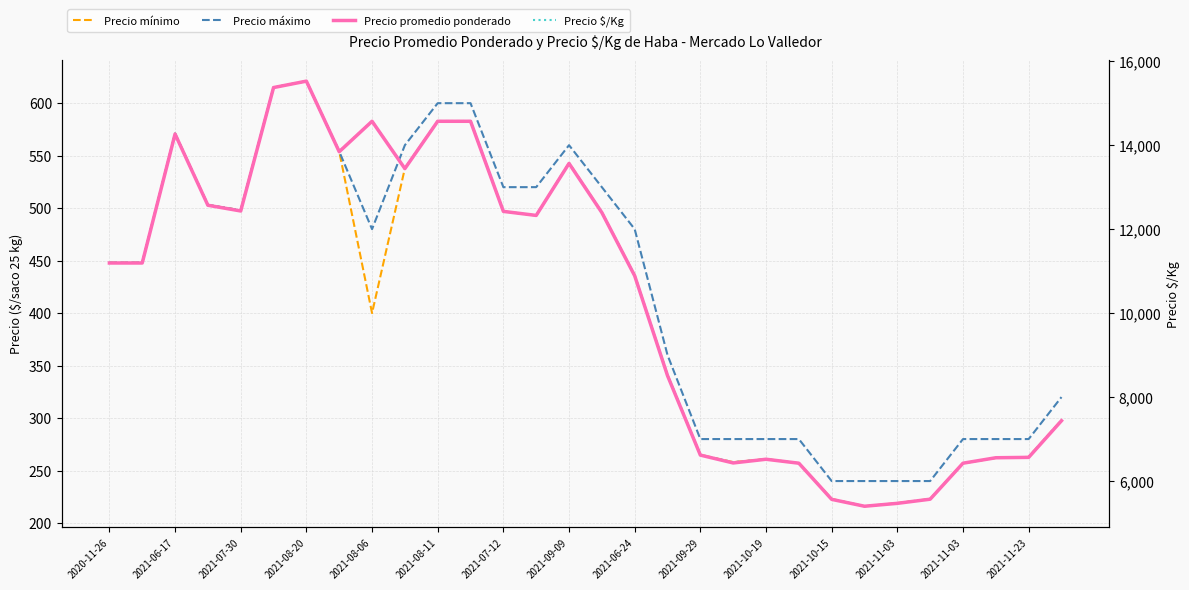

How many interior local valleys does the Precio $/Kg series have?

6